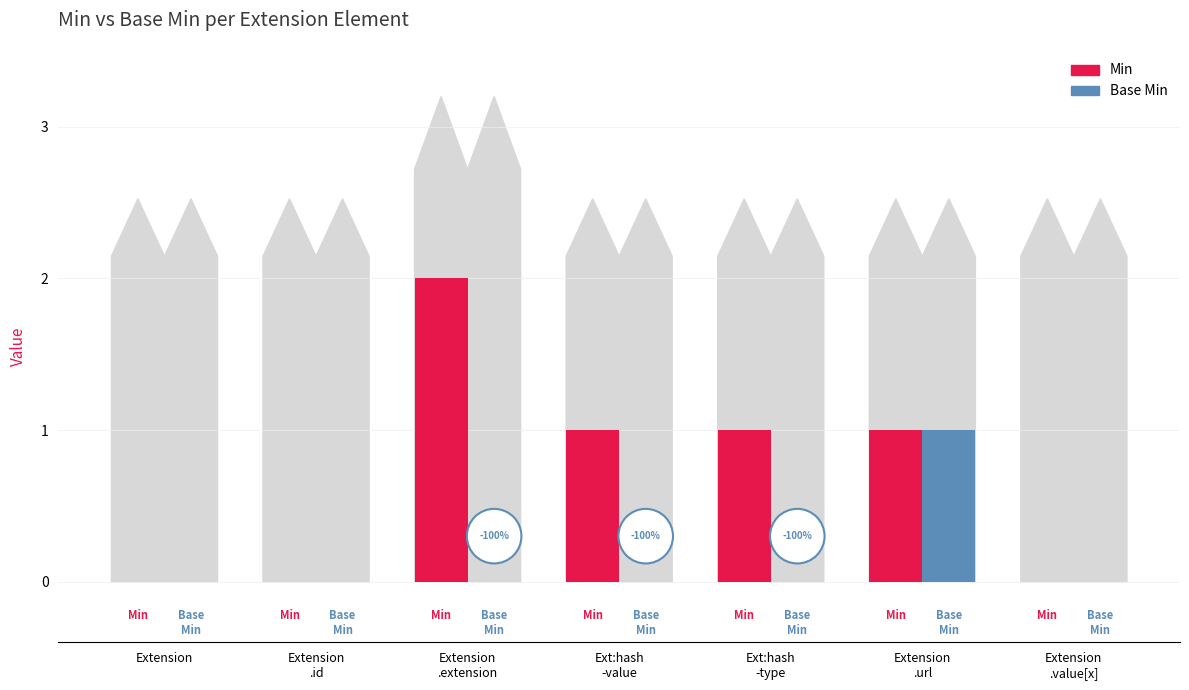

Which series has the largest total across all categories?

Min